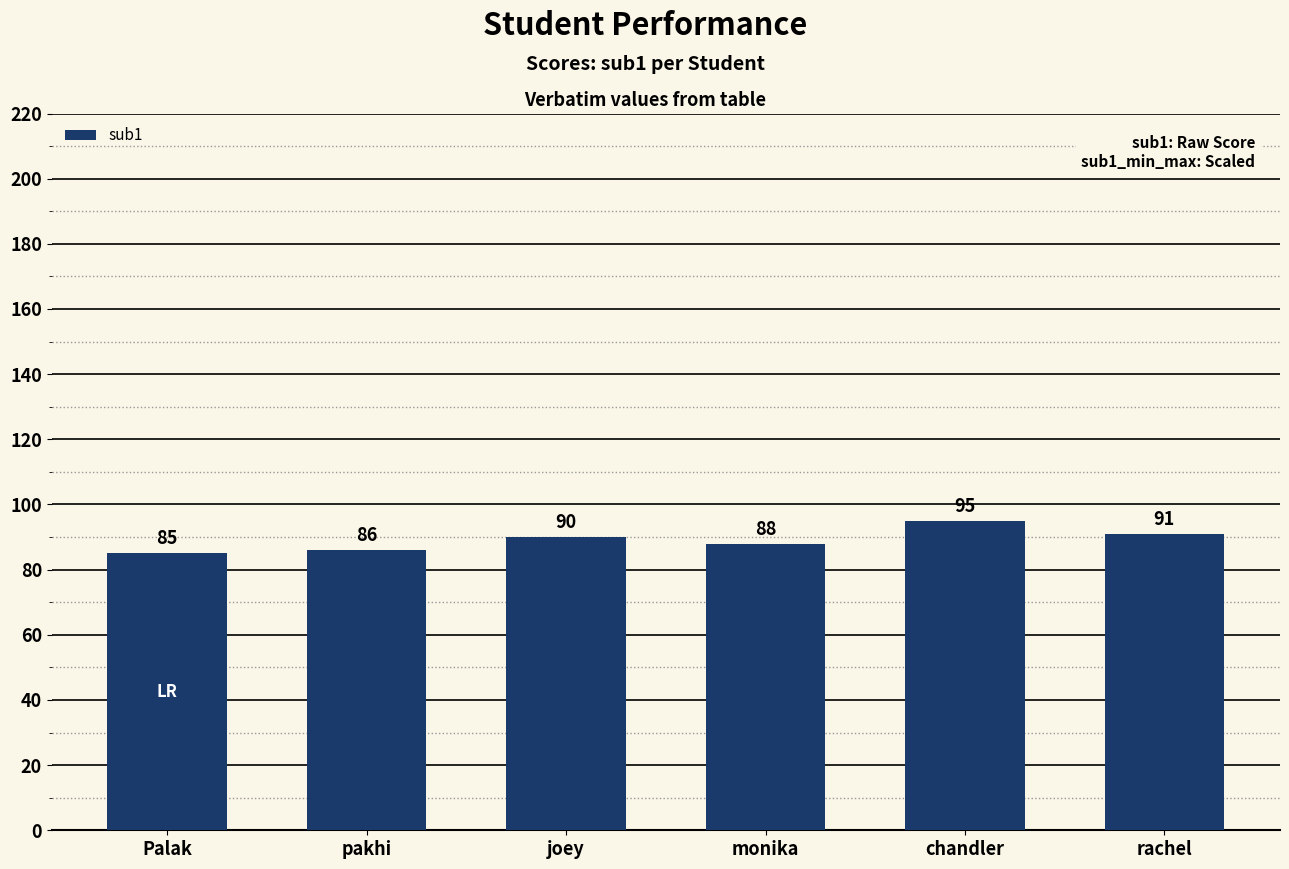

What is the greatest value displayed?

95